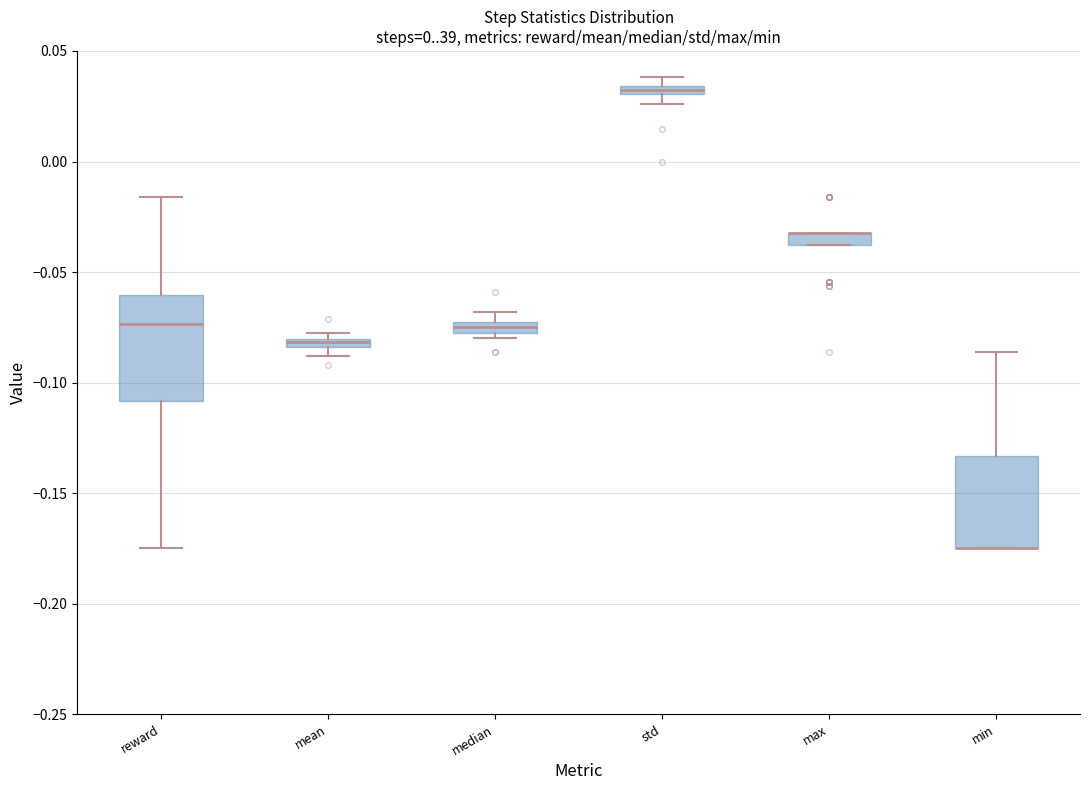

Comparing the boxes themselves (not the whiskers), which one is the tallest?

reward